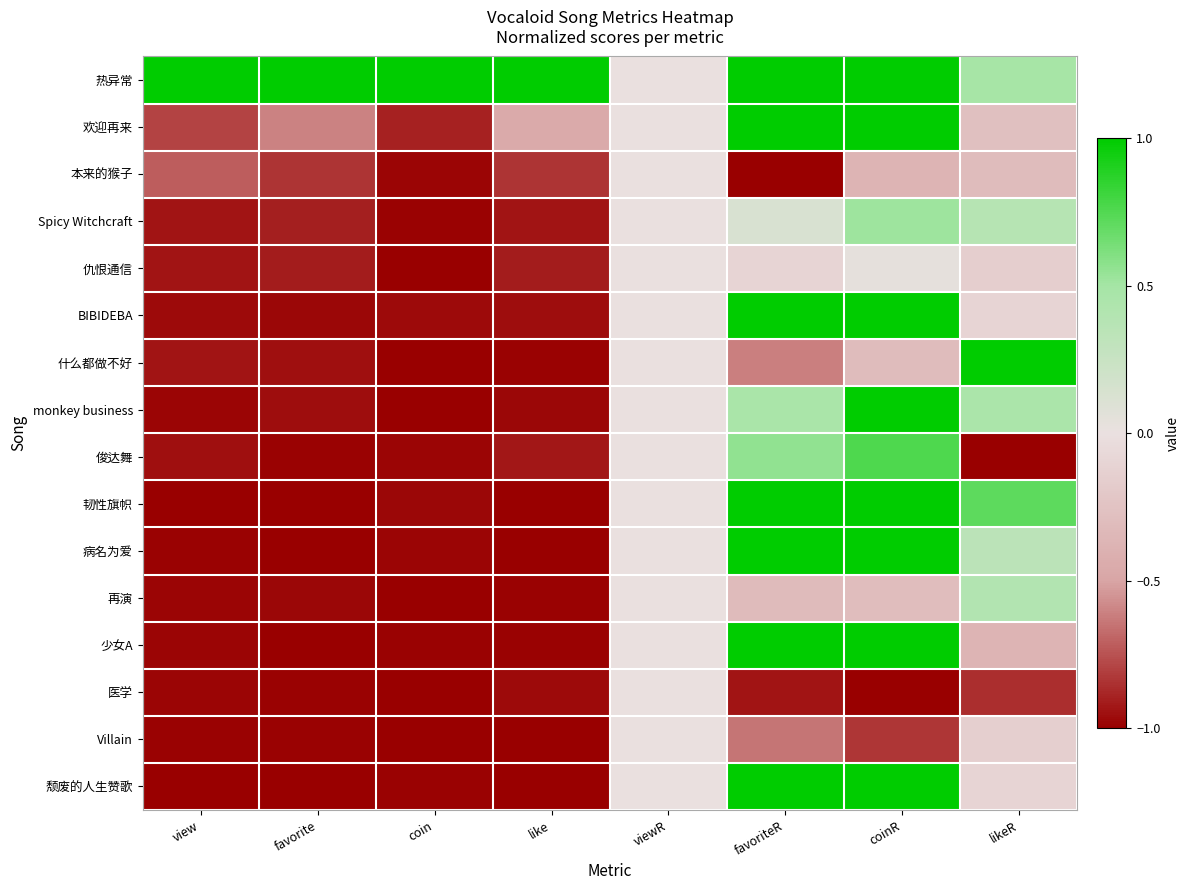

At like, list the series in order from largest to smallest.

热异常, 欢迎再来, 本来的猴子, 仇恨通信, 俊达舞, Spicy Witchcraft, BIBIDEBA, 医学, monkey business, 少女A, 再演, 什么都做不好, Villain, 韧性旗帜, 病名为爱, 颓废的人生赞歌